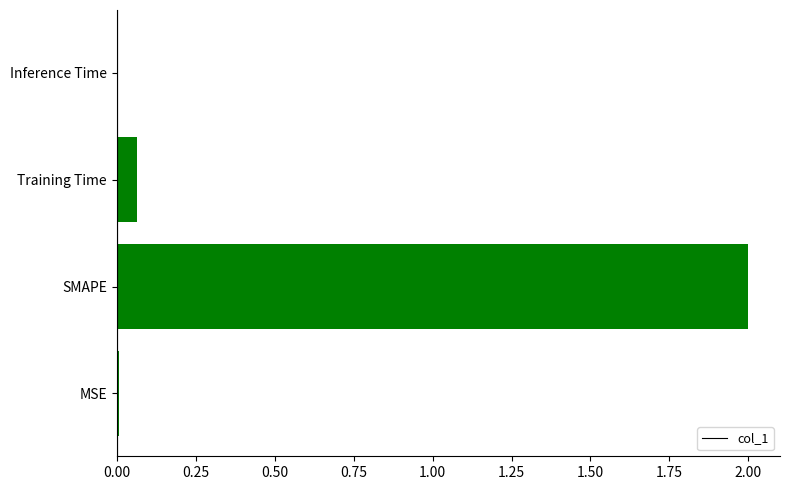

The value at SMAPE is 2.0. True or false?

True